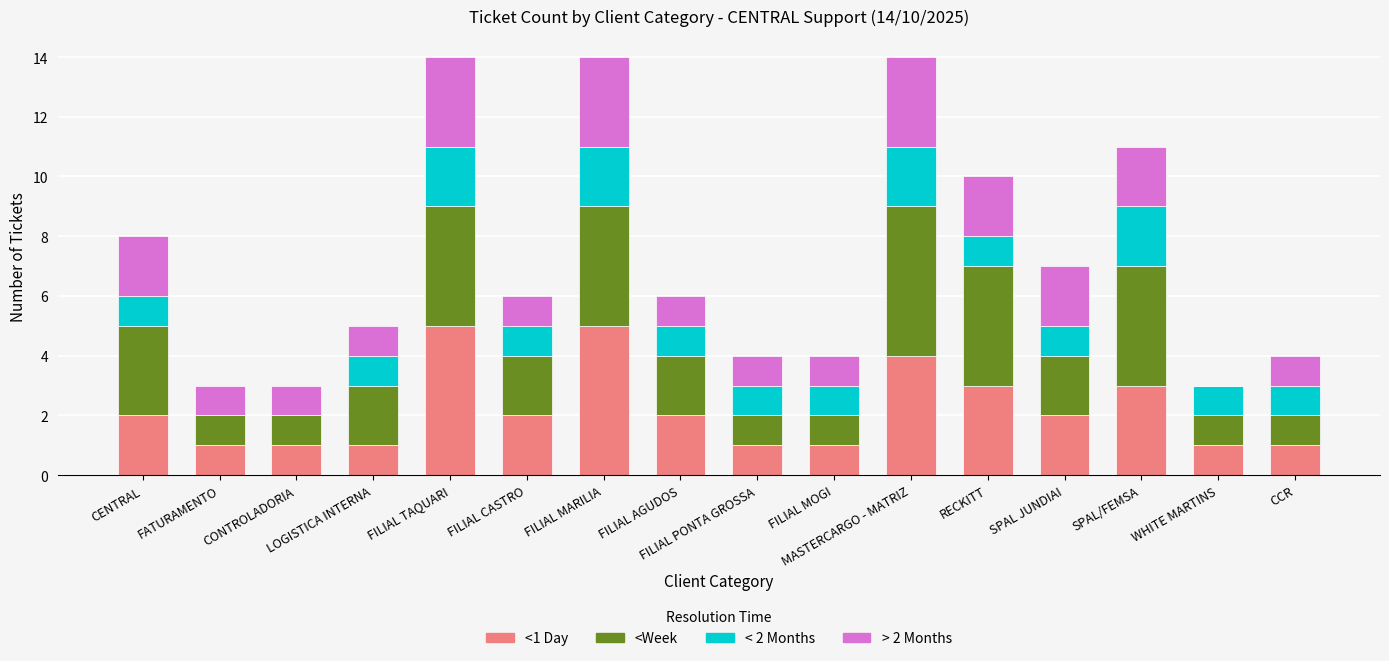

What are all the series names shown in the legend?

<1 Day, <Week, < 2 Months, > 2 Months